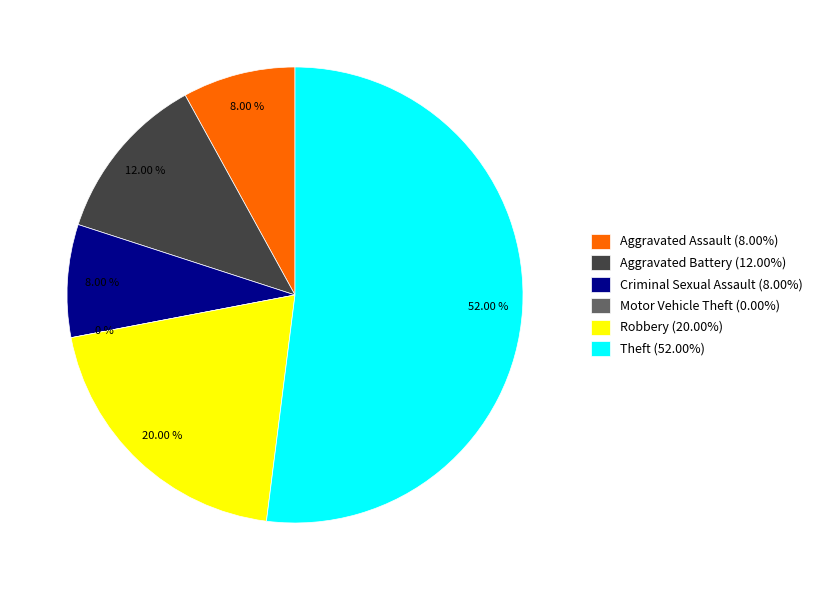

Which category has the biggest portion of the pie?

Theft